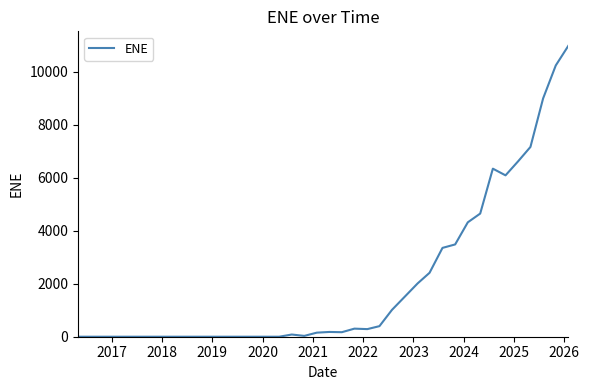

What is the maximum value shown in the chart?

10980.6